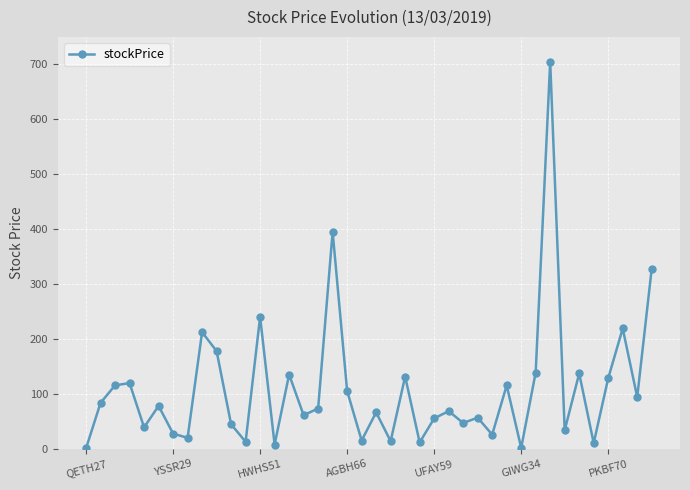

What is the greatest value displayed?

704.9